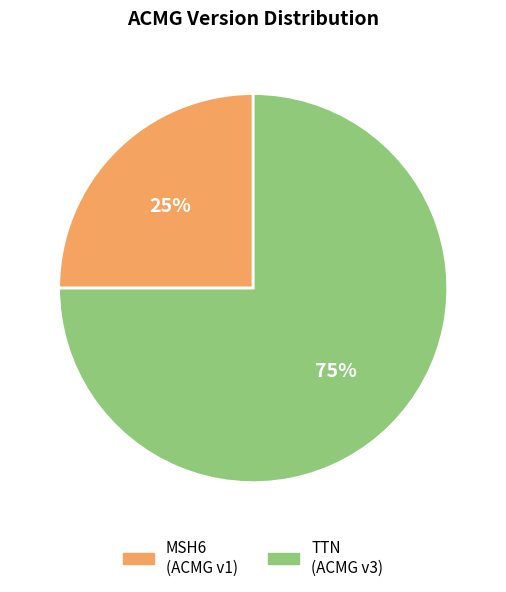

To the nearest percent, what is the average slice percentage?

50%